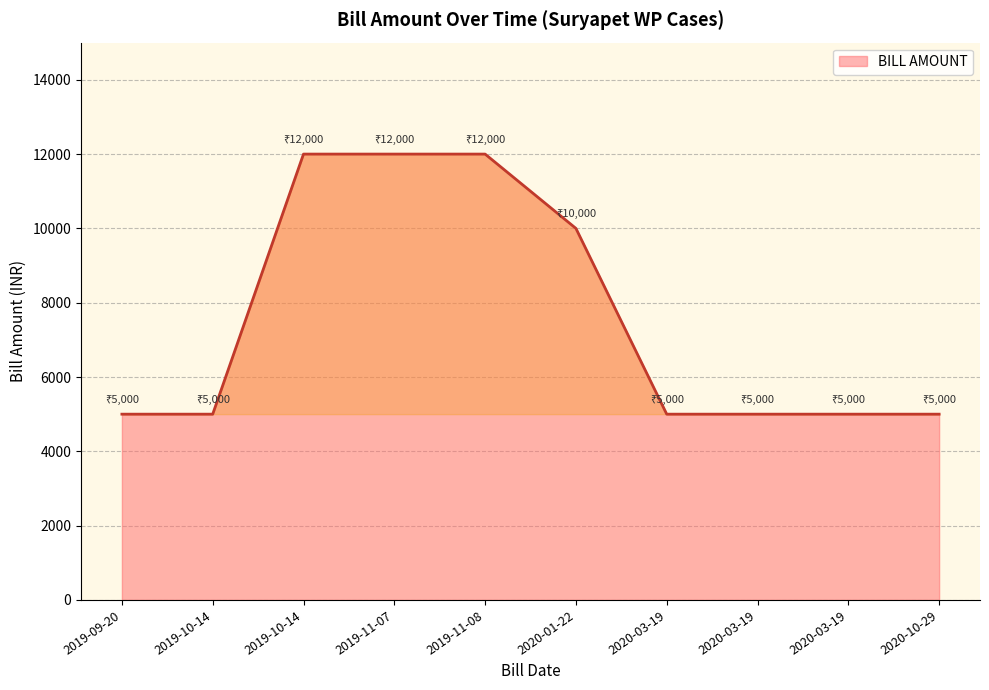

How many lines are shown in the chart?

1